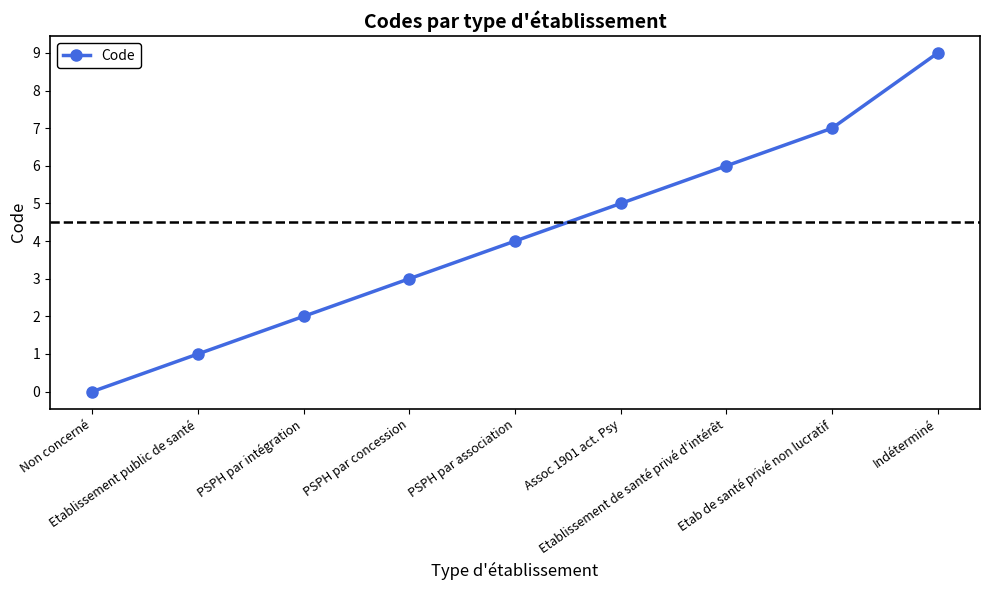

How many distinct data groups are displayed?

1